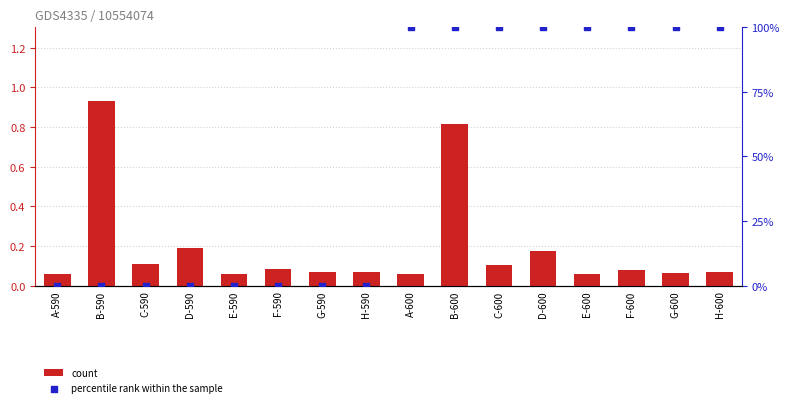

At how many categories does at least one series exceed 96?

8